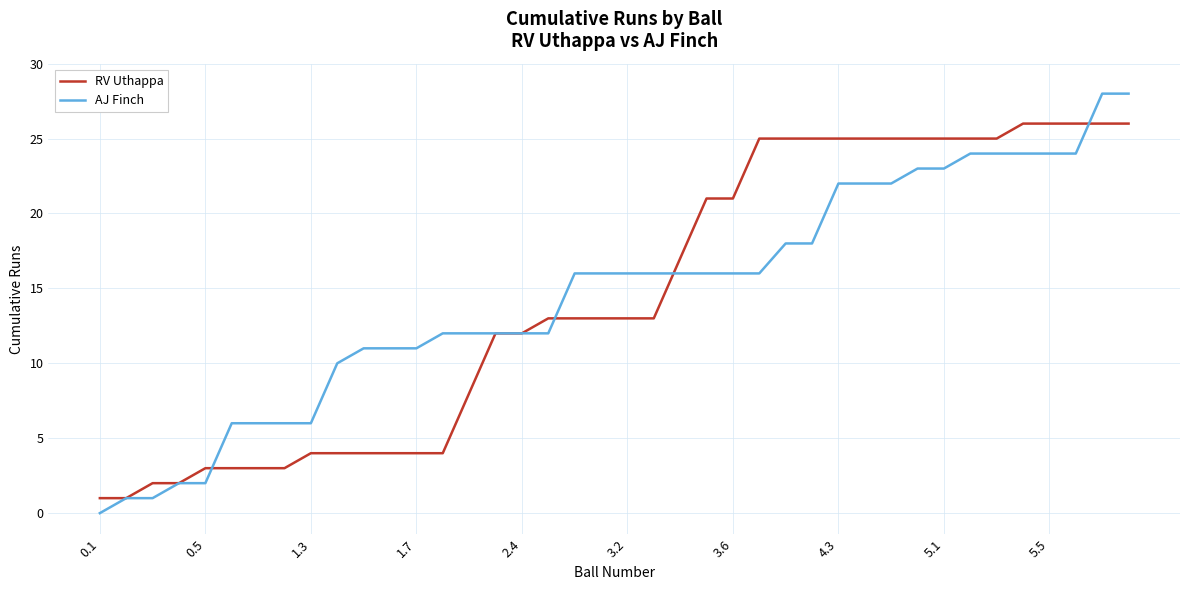

Rank the series by their maximum value, from highest to lowest.

AJ Finch, RV Uthappa